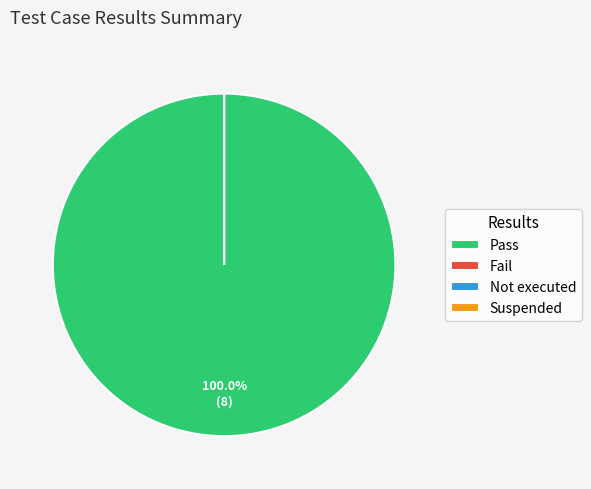

What is the largest slice in the pie chart?

Pass